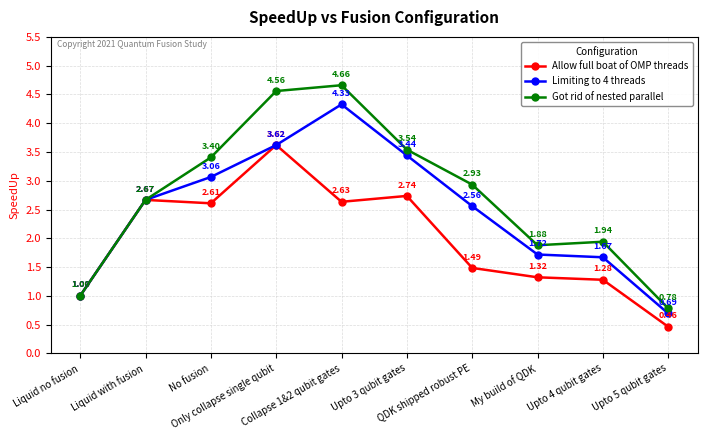

At which category is the sum across all series the highest?

Only collapse single qubit